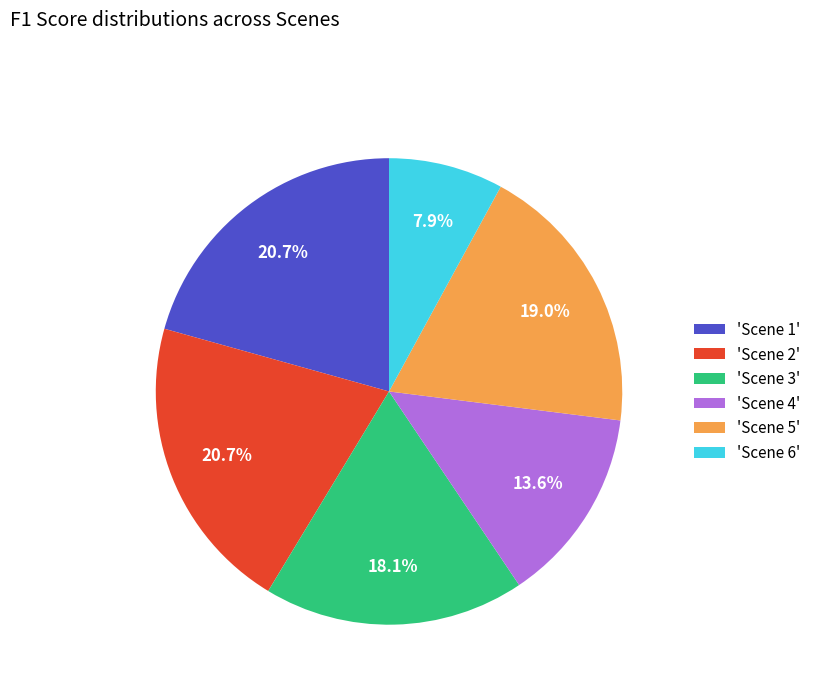

Which category has the smallest portion of the pie?

'Scene 6'